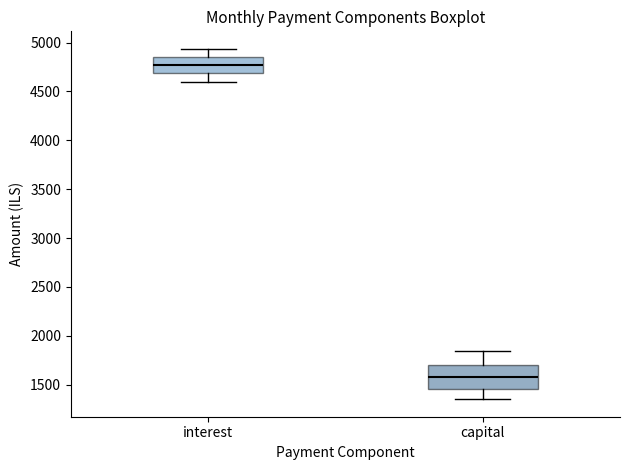

Which box has the highest median line?

interest